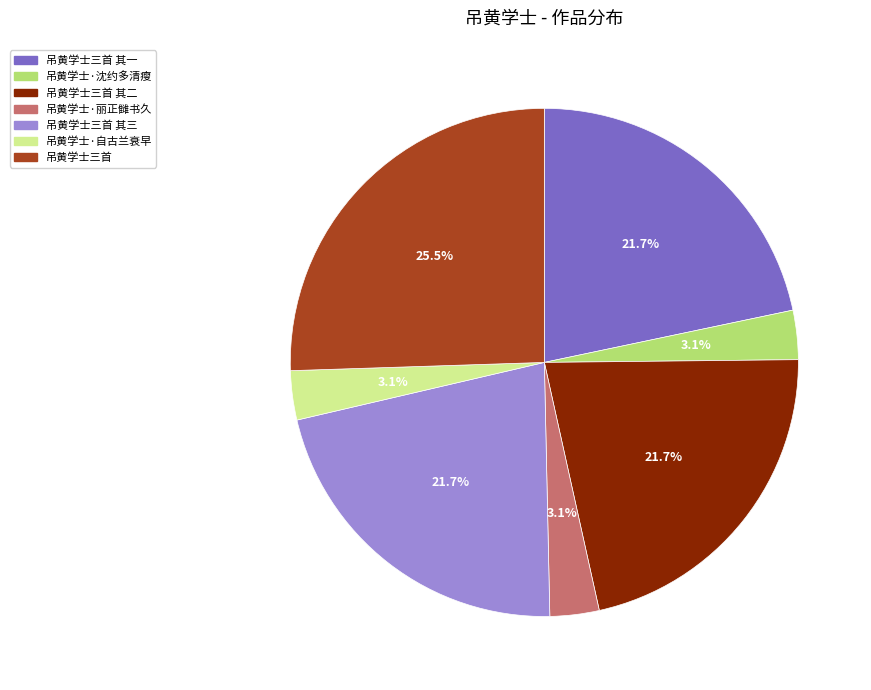

What is the ratio of the value at 吊黄学士三首 to the value at 吊黄学士·丽正雠书久?

8.2